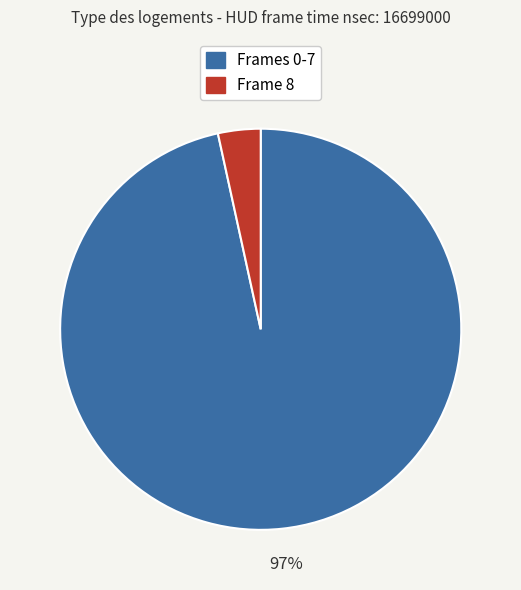

Is there any slice that represents more than half of the pie?

Yes